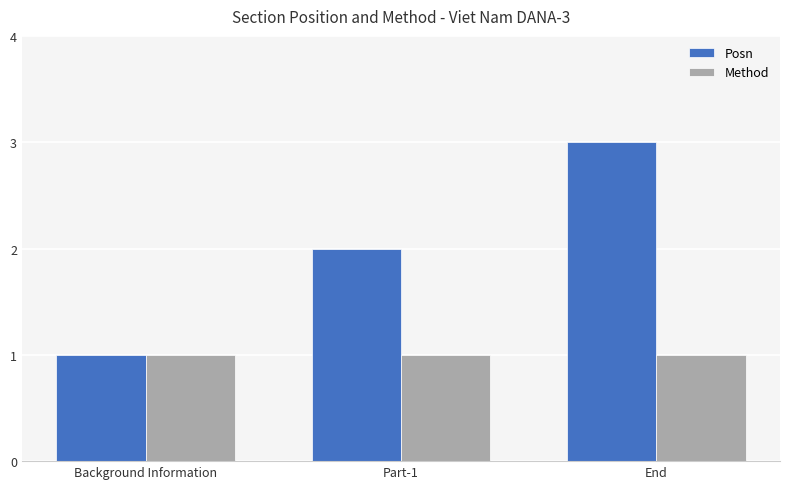

Is it true that Posn equals 2 at Part-1?

True